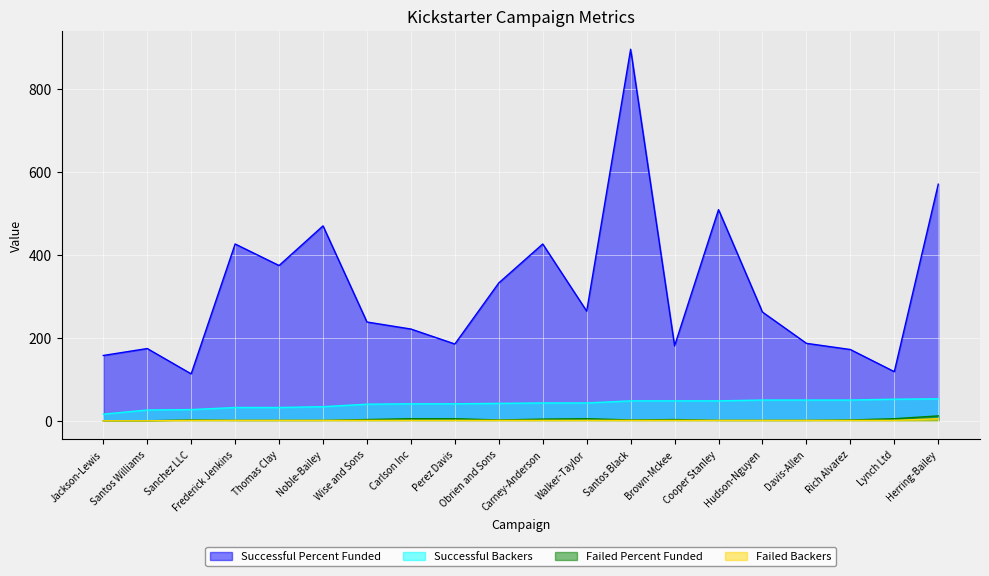

List the series in order of their peak value, lowest first.

Failed Backers, Failed Percent Funded, Successful Backers, Successful Percent Funded